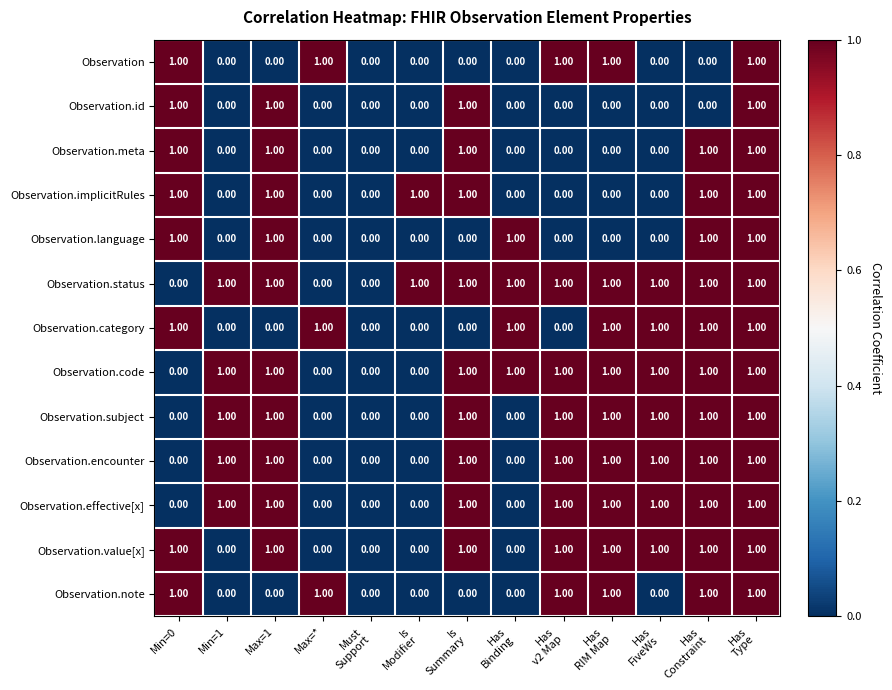

What is the maximum value shown in the chart?

1